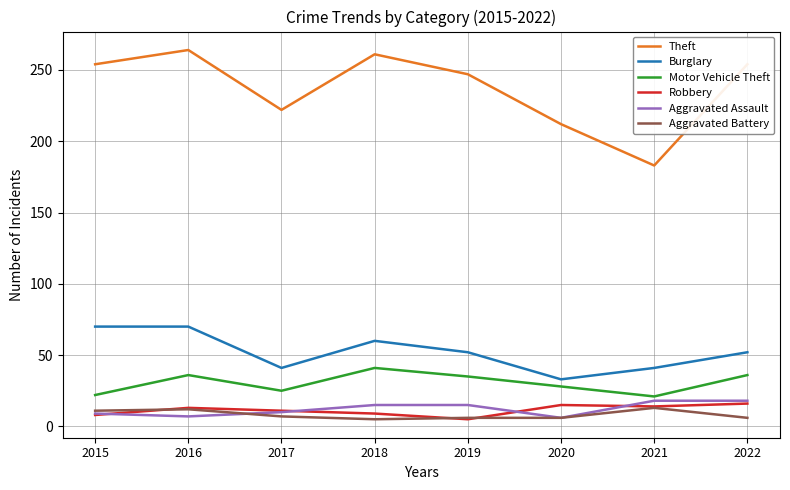

Is the value of Theft at 2016 greater than the value of Robbery at 2018?

Yes